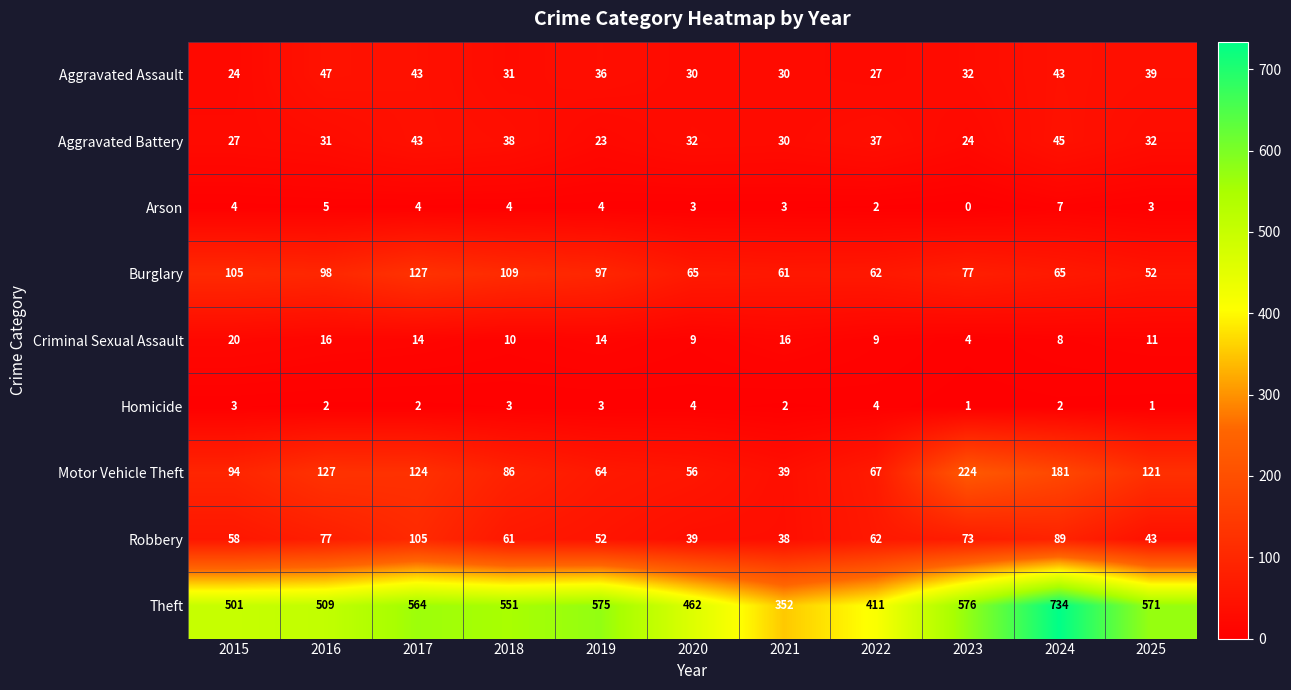

What is the difference between the maximum and minimum values in the Burglary series?

75